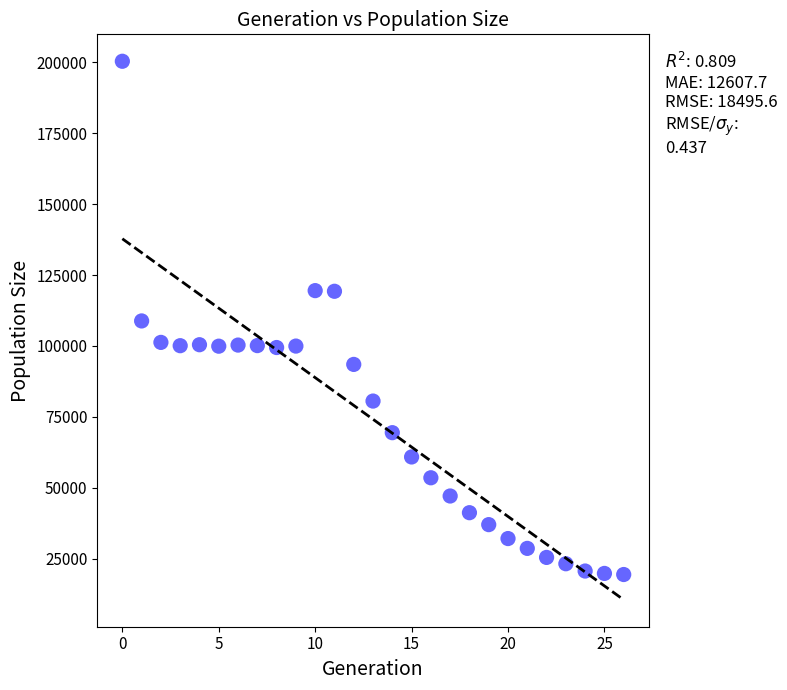

What is the range of Y values (max minus min)?

180796